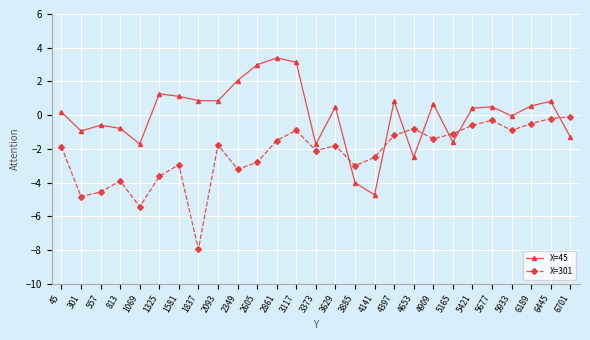

The value of X=301 at 2093 is -1.8. True or false?

True